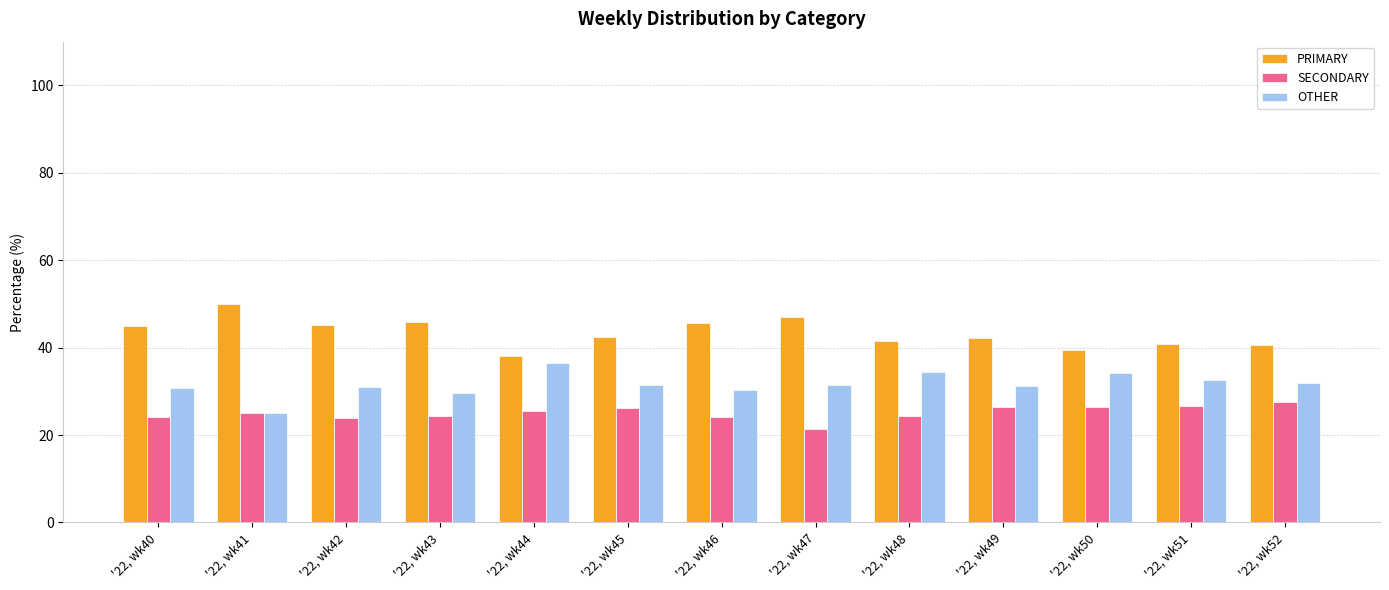

What are all the series names shown in the legend?

PRIMARY, SECONDARY, OTHER